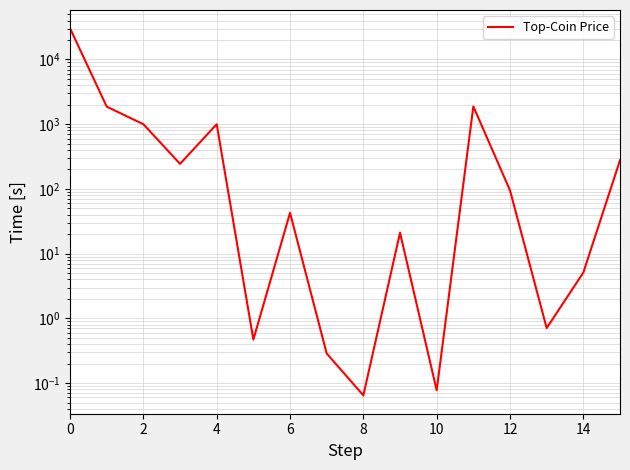

What is the approximate value at 2?

1000.0